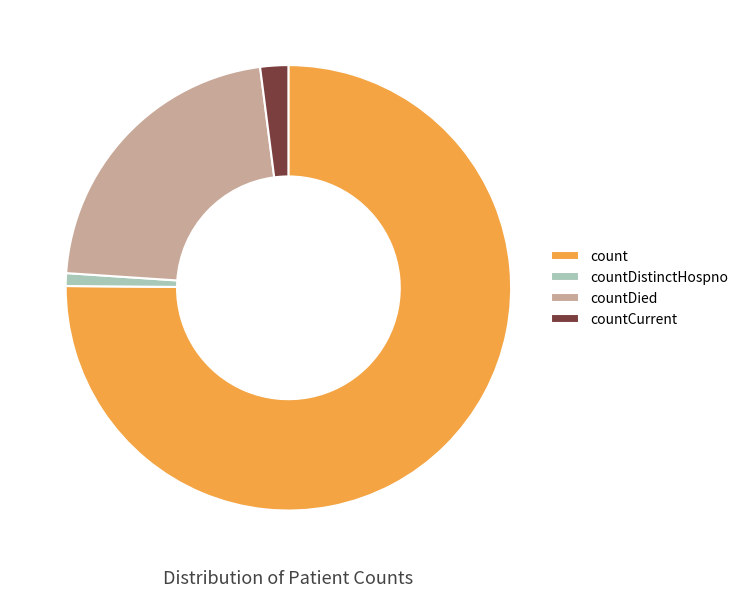

Which slice is the smallest?

countDistinctHospno